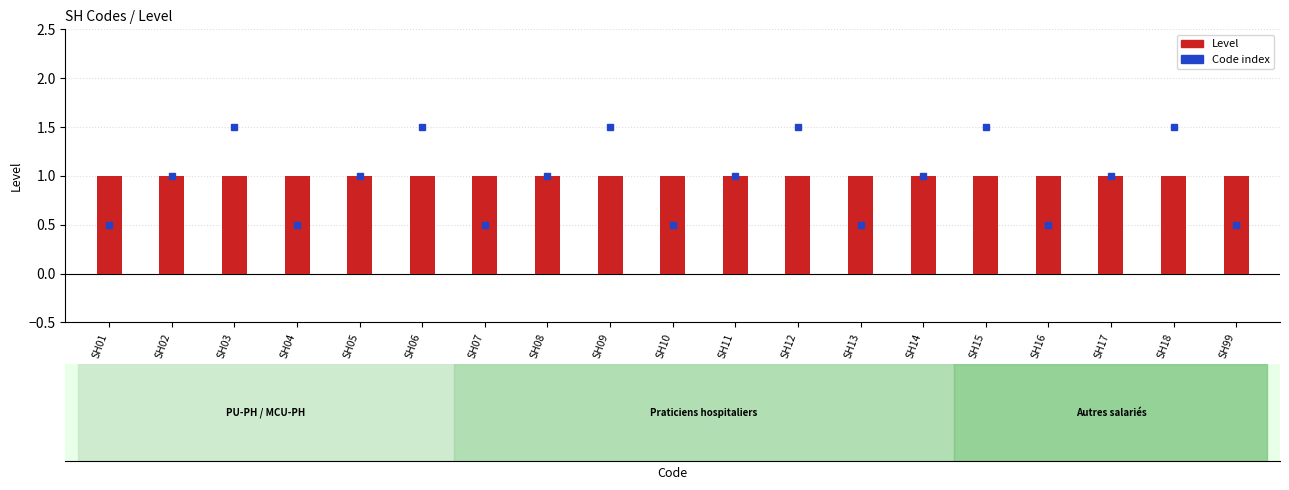

At which label does Code index reach its peak?

SH03